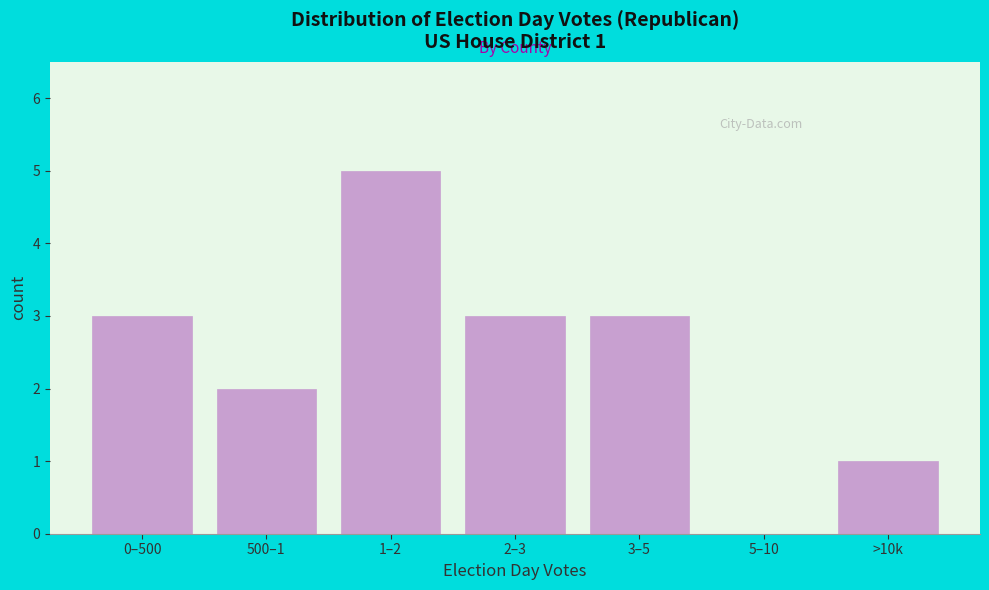

Reading left to right, list all the values displayed in this chart.

0–500=3	500–1=2	1–2=5	2–3=3	3–5=3	5–10=0	>10k=1